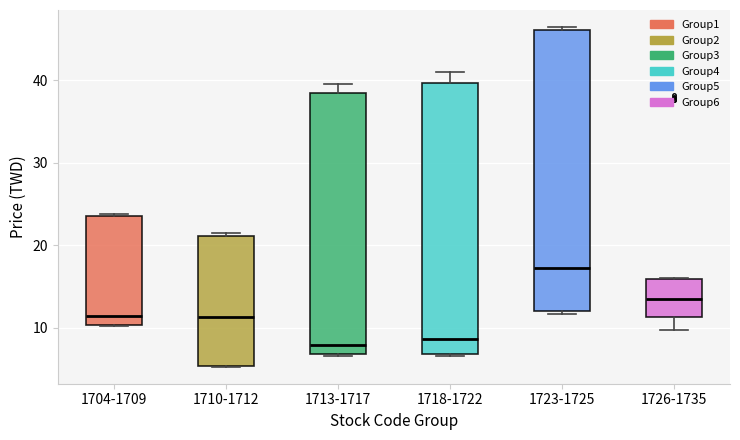

Reading left to right, read every box against the y-axis: the position of its median line, the range the box covers, and the ends of its whiskers. The values are not printed on the chart, so give them approximately, as read against the axis.

1704-1709: median 11, box 10 to 24, whiskers 10 to 24 (just above the box's upper edge)
1710-1712: median 11, box 5 to 21, whiskers 5 to 21 (just above the box's upper edge)
1713-1717: median 8, box 7 to 39, whiskers 7 to 40
1718-1722: median 9, box 7 to 40, whiskers 7 to 41
1723-1725: median 17, box 12 to 46, whiskers 12 (just below the box's lower edge) to 46 (just above the box's upper edge)
1726-1735: median 13, box 11 to 16, whiskers 10 to 16